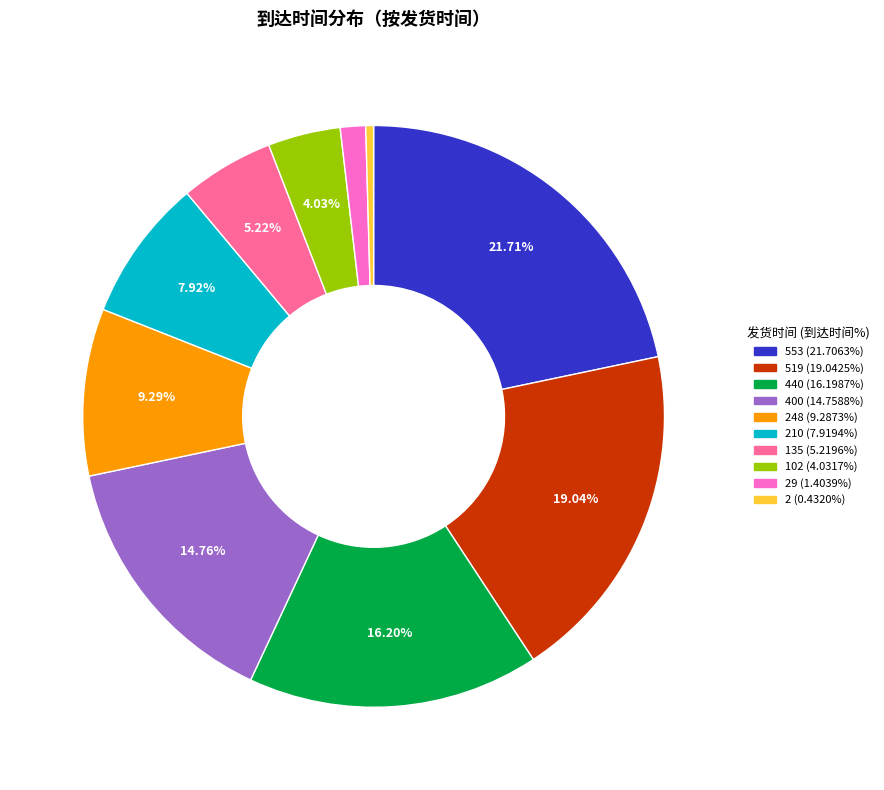

Count the number of slices in the pie.

10